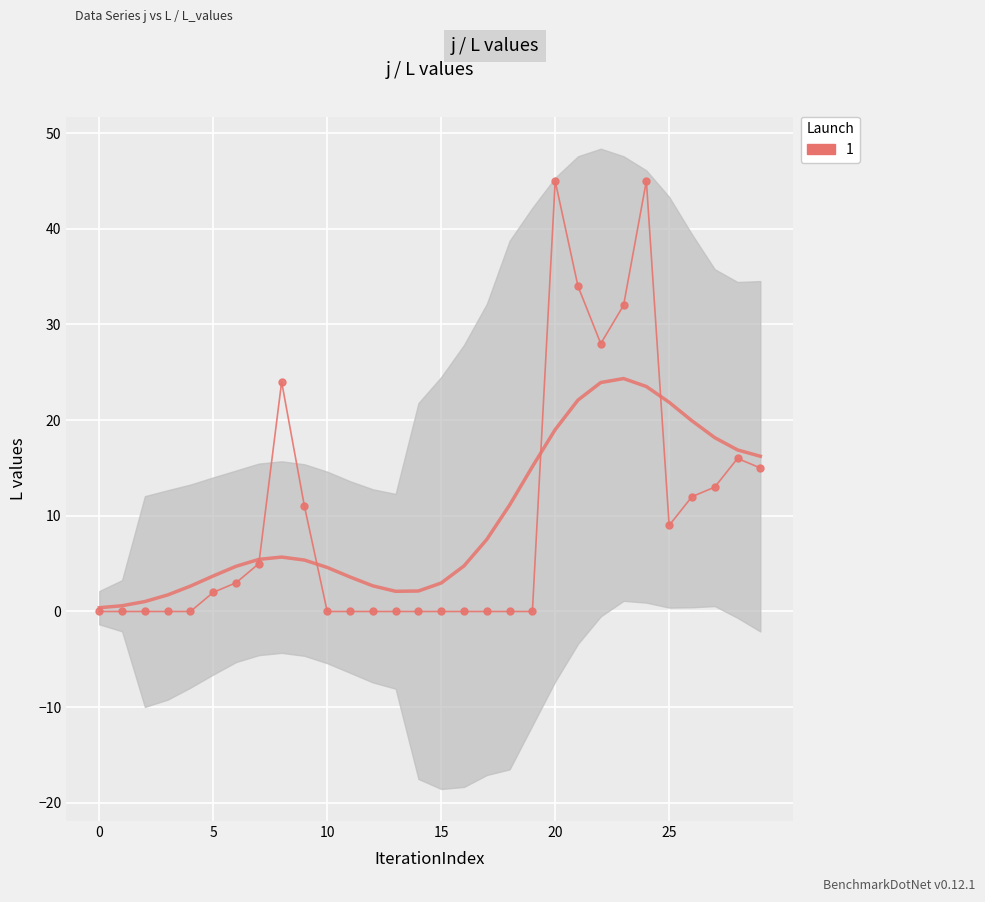

Where is the data nearest to the value 22?

8